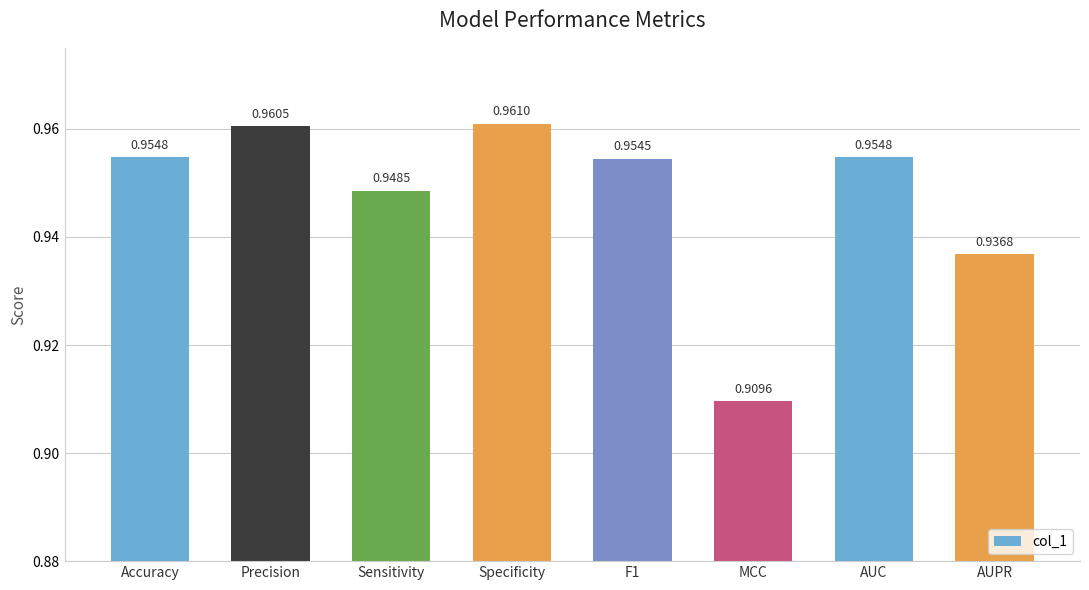

What position from the right is F1?

4